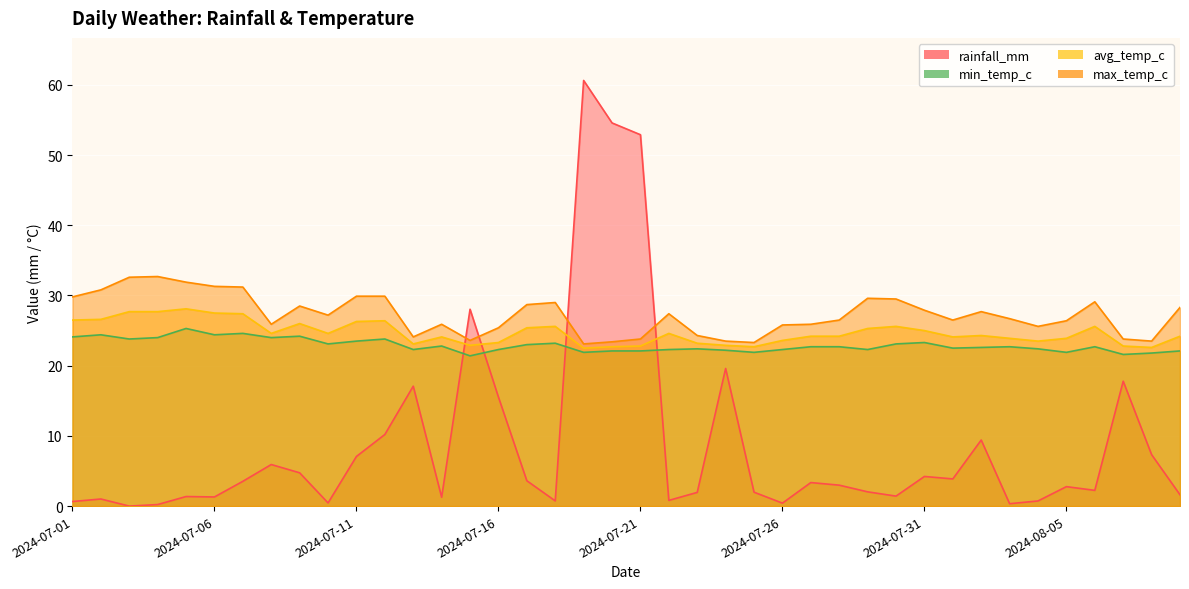

What is the spread (max minus min) of values at 2024-07-15?

6.6